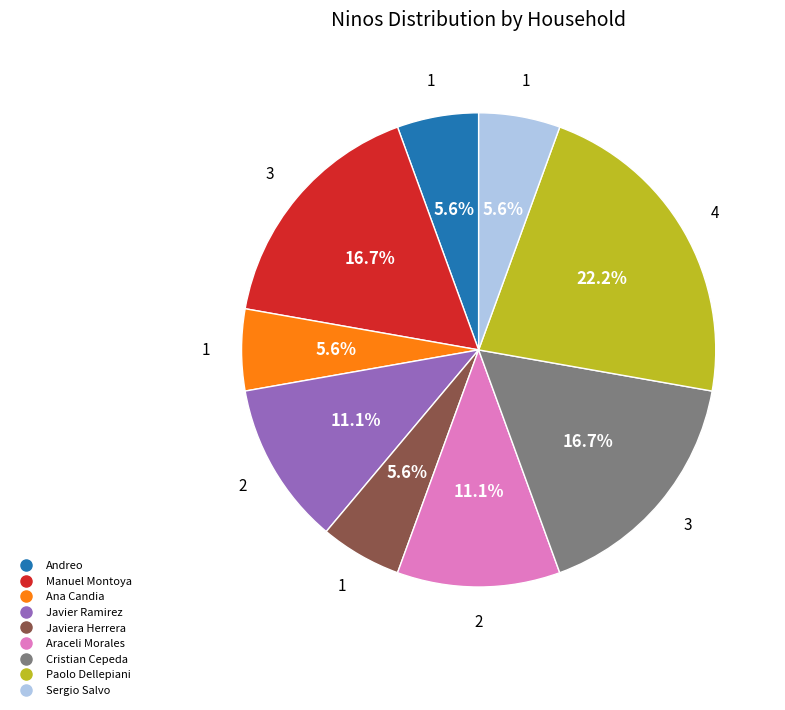

Is there any slice that represents more than half of the pie?

No